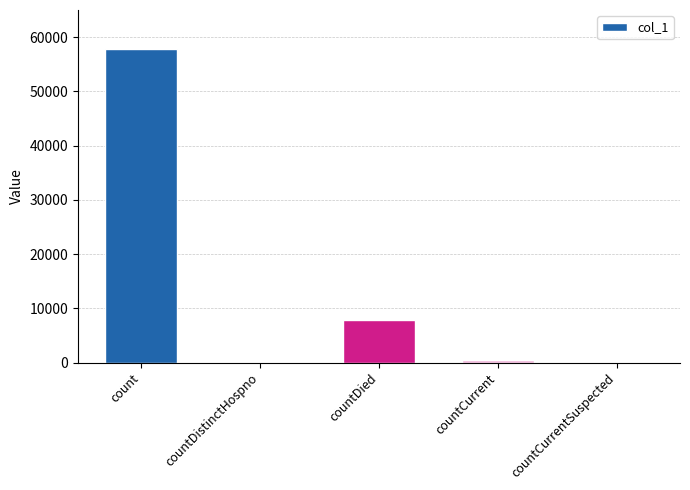

The chart shows a value of 0 at countDistinctHospno. True or false?

True